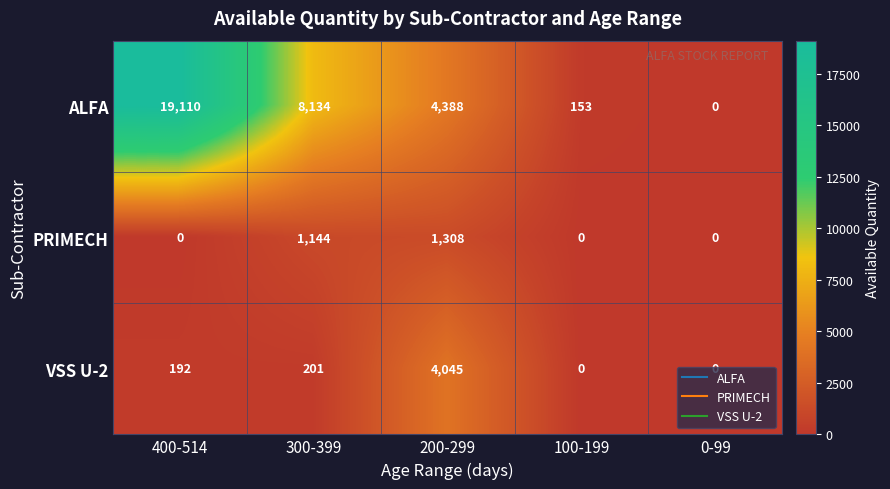

Between 300-399 and 100-199, which series saw the biggest shift?

ALFA